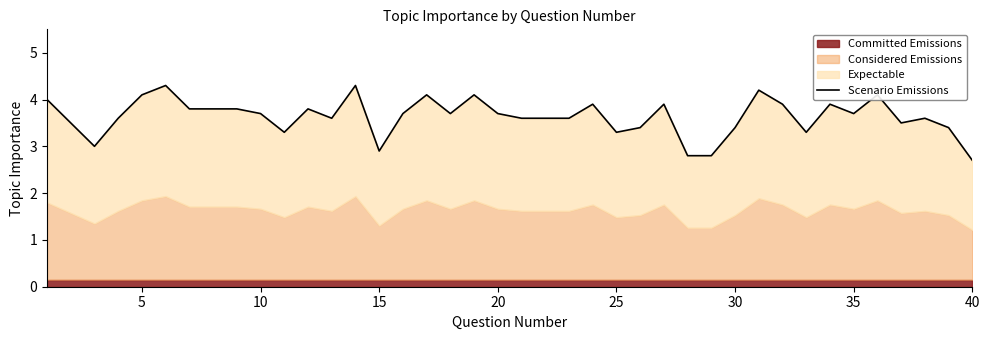

The value at 10 is 1.0. True or false?

False